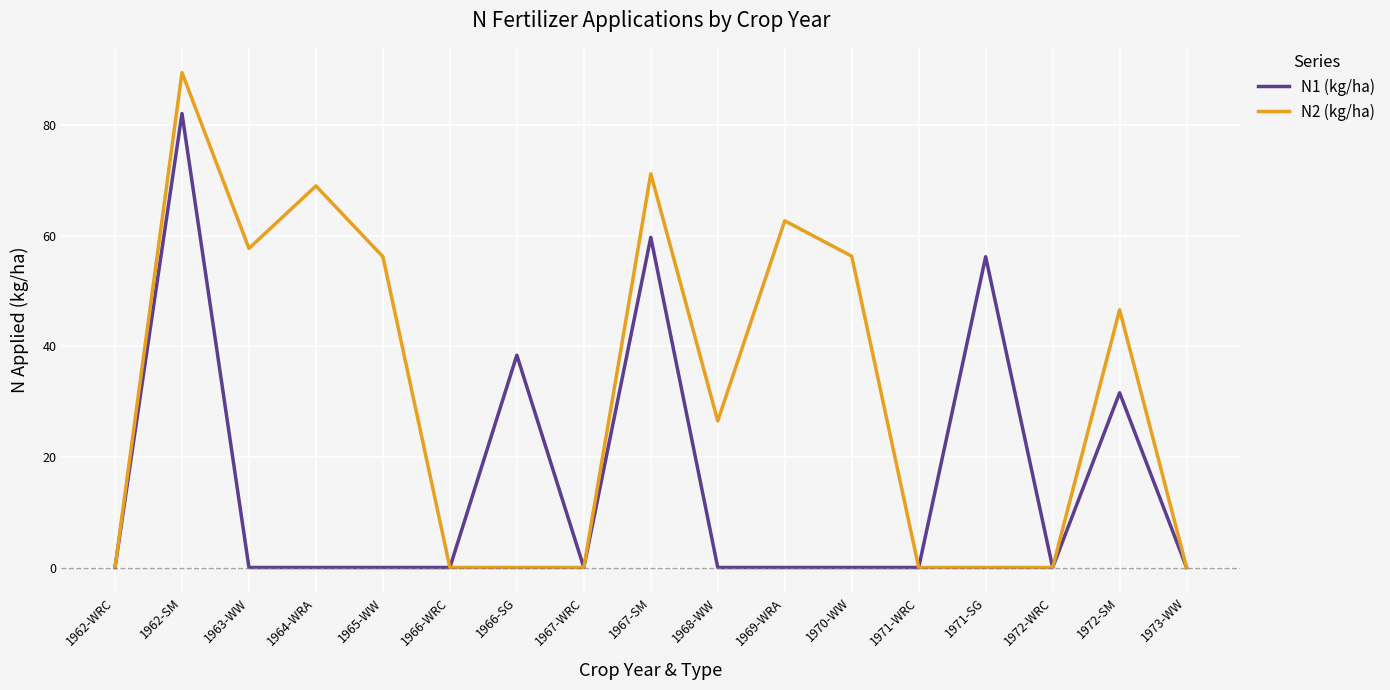

Is the value of N2 (kg/ha) at 1965-WW greater than the value of N1 (kg/ha) at 1972-WRC?

Yes